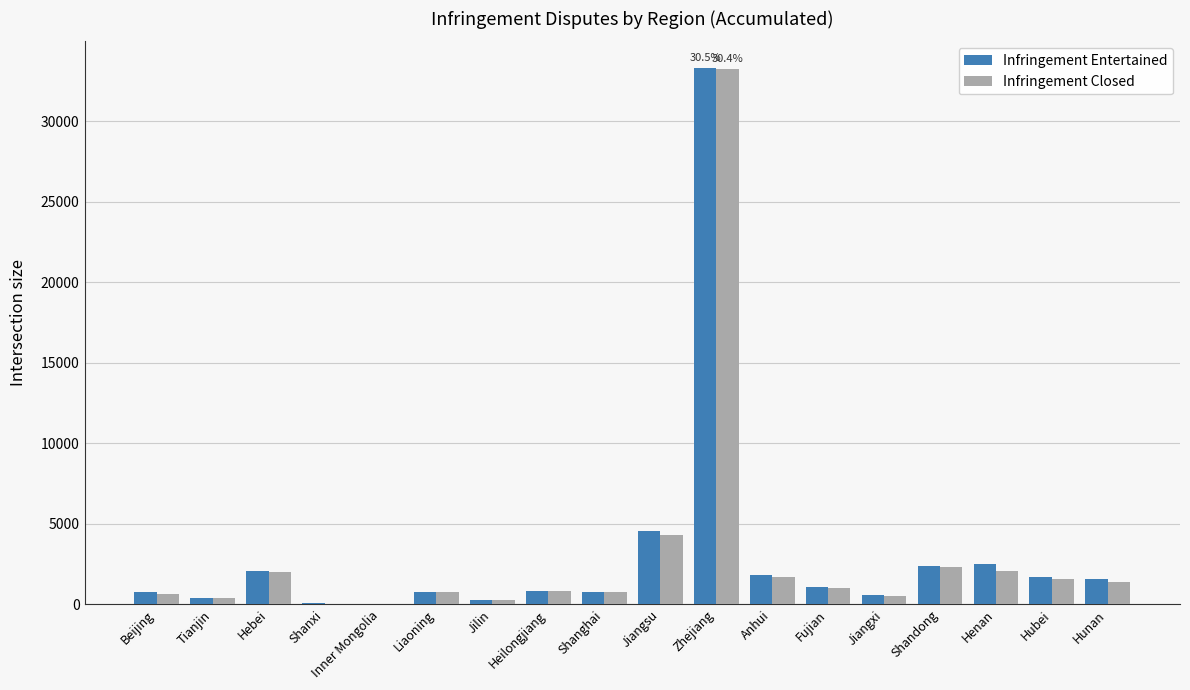

Is it true that Infringement Closed equals 986 at Fujian?

True